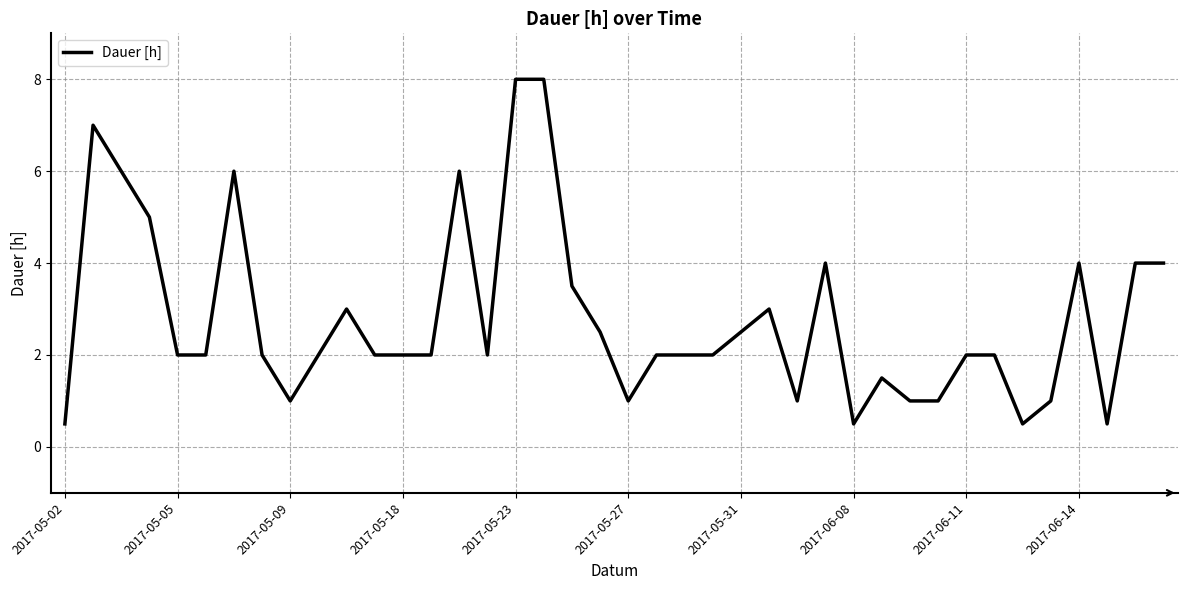

What is the difference between the maximum and minimum values?

7.5